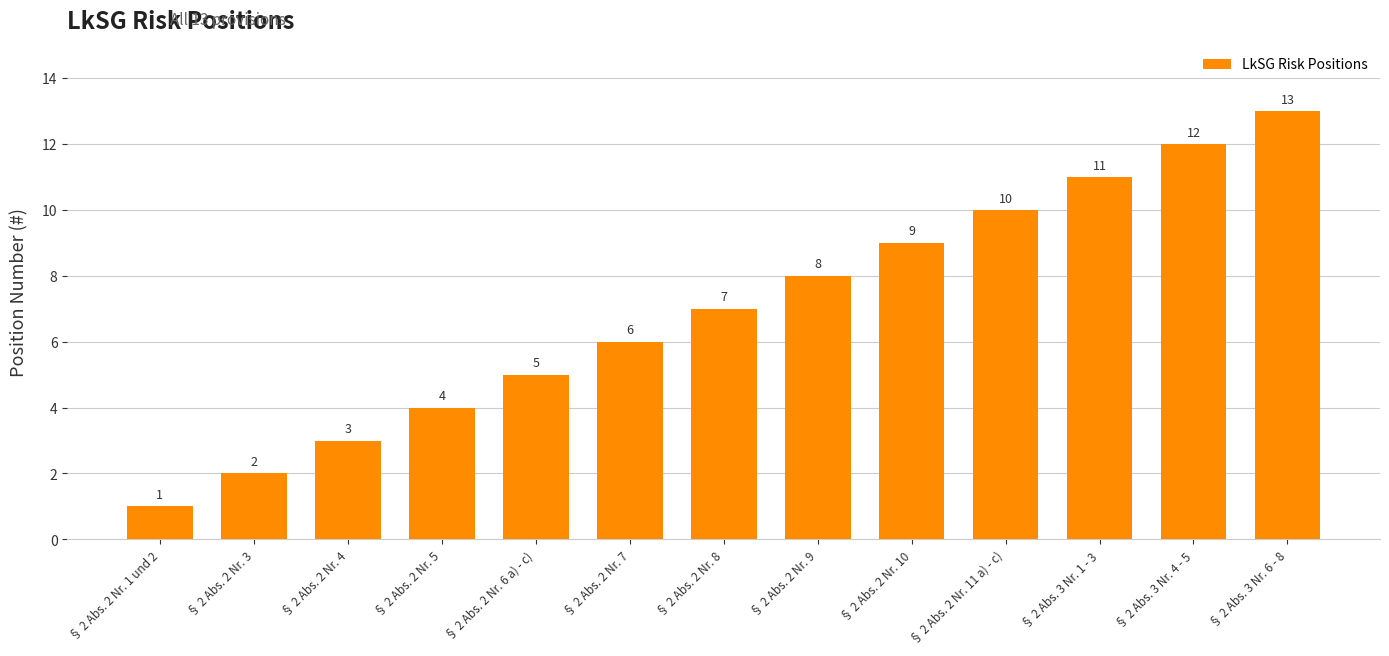

List the labels in order of value, largest first.

§ 2 Abs. 3 Nr. 6 - 8, § 2 Abs. 3 Nr. 4 - 5, § 2 Abs. 3 Nr. 1 - 3, § 2 Abs. 2 Nr. 11 a) - c), § 2 Abs. 2 Nr. 10, § 2 Abs. 2 Nr. 9, § 2 Abs. 2 Nr. 8, § 2 Abs. 2 Nr. 7, § 2 Abs. 2 Nr. 6 a) - c), § 2 Abs. 2 Nr. 5, § 2 Abs. 2 Nr. 4, § 2 Abs. 2 Nr. 3, § 2 Abs. 2 Nr. 1 und 2